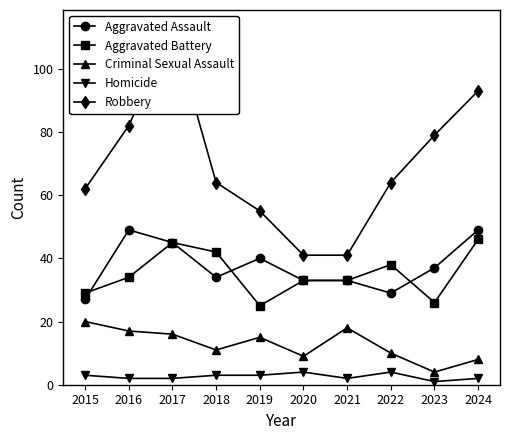

The Criminal Sexual Assault series shows 20 at 2015. True or false?

True